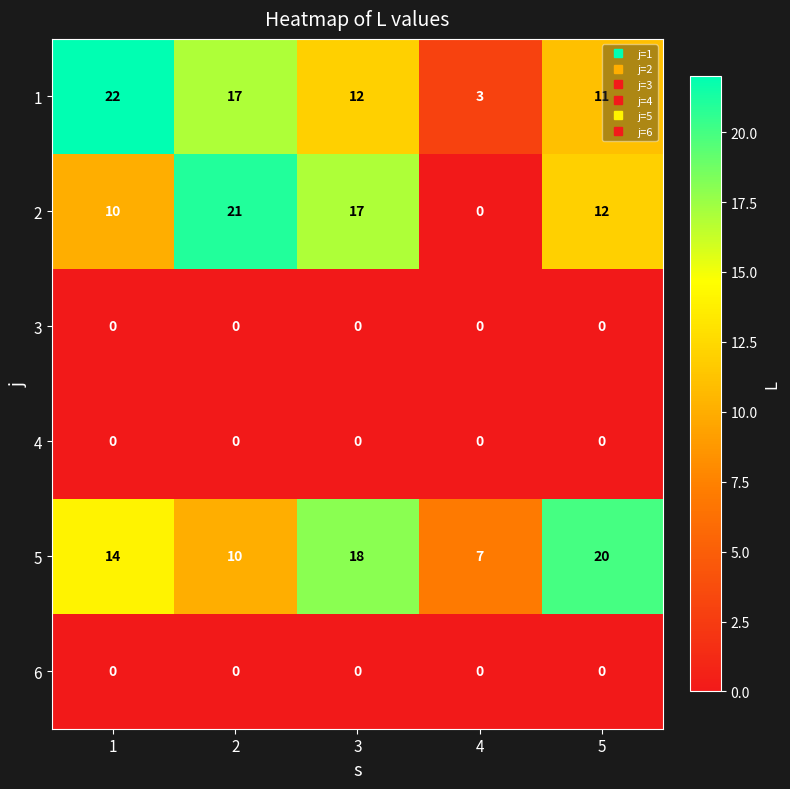

What is the average value of the 2 series?

12